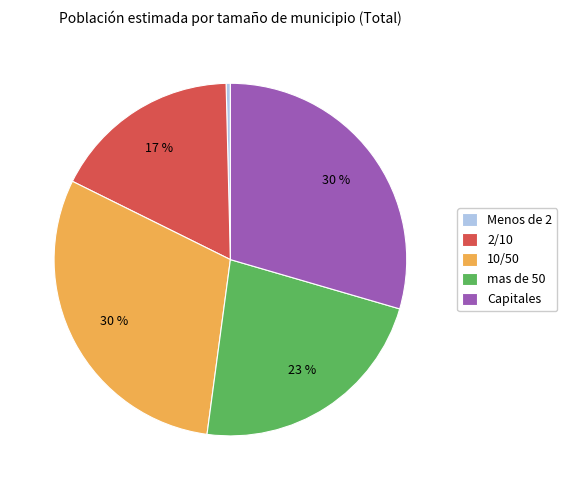

Which category has the smallest portion of the pie?

Menos de 2